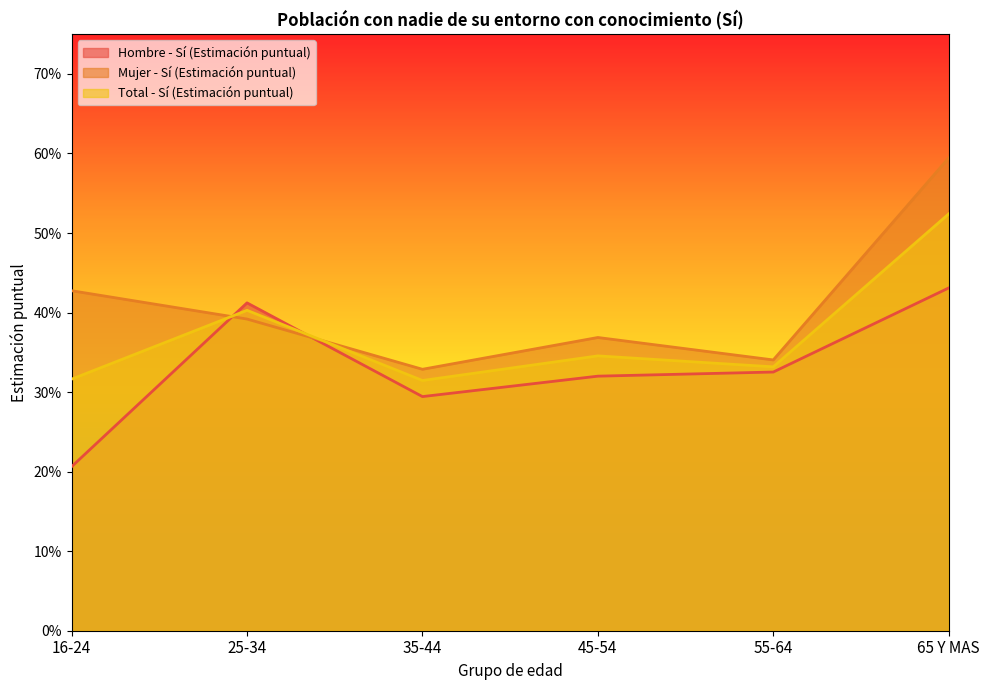

Rank the series at 45-54 from highest to lowest value.

Mujer - Sí (Estimación puntual), Total - Sí (Estimación puntual), Hombre - Sí (Estimación puntual)